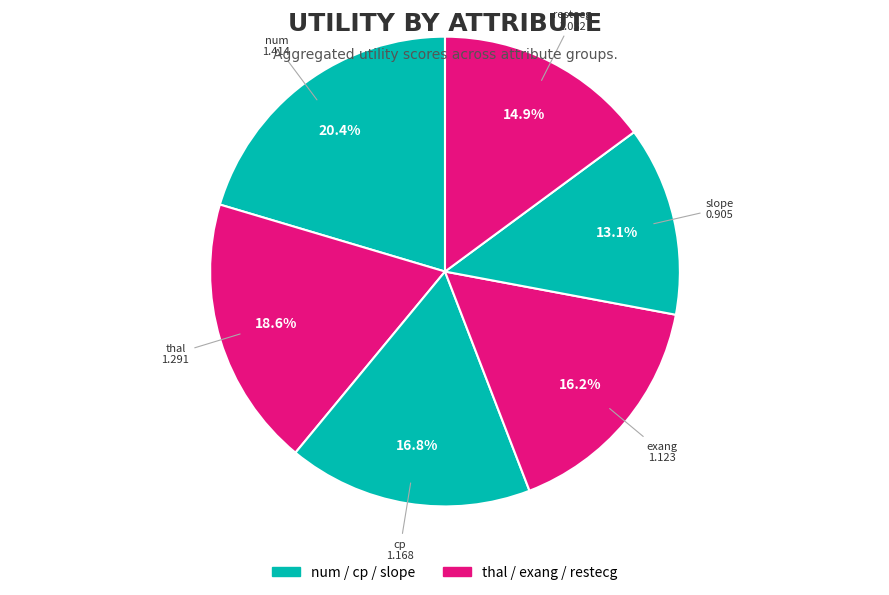

To the nearest percent, what is the difference between the largest and smallest slice percentages?

7%